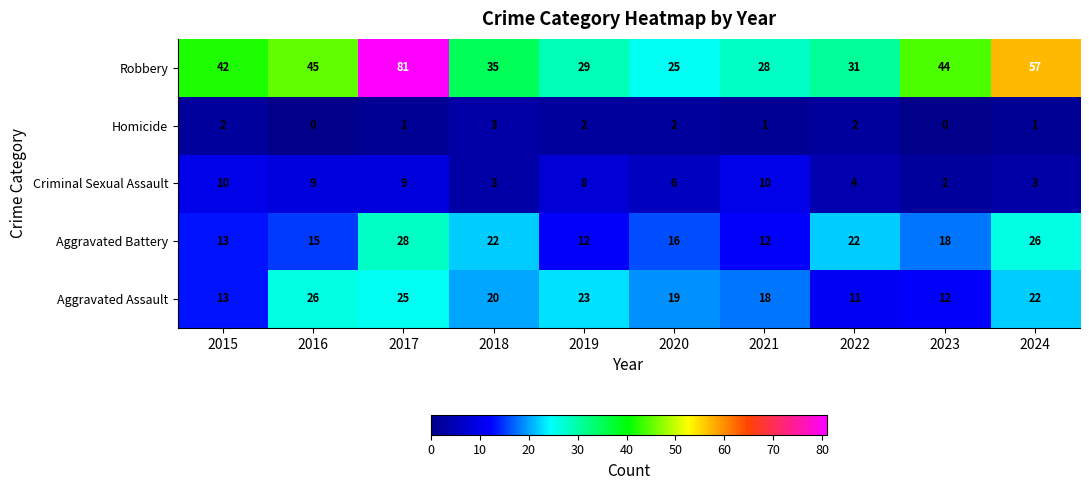

Between 2016 and 2022, which series saw the biggest shift?

Aggravated Assault